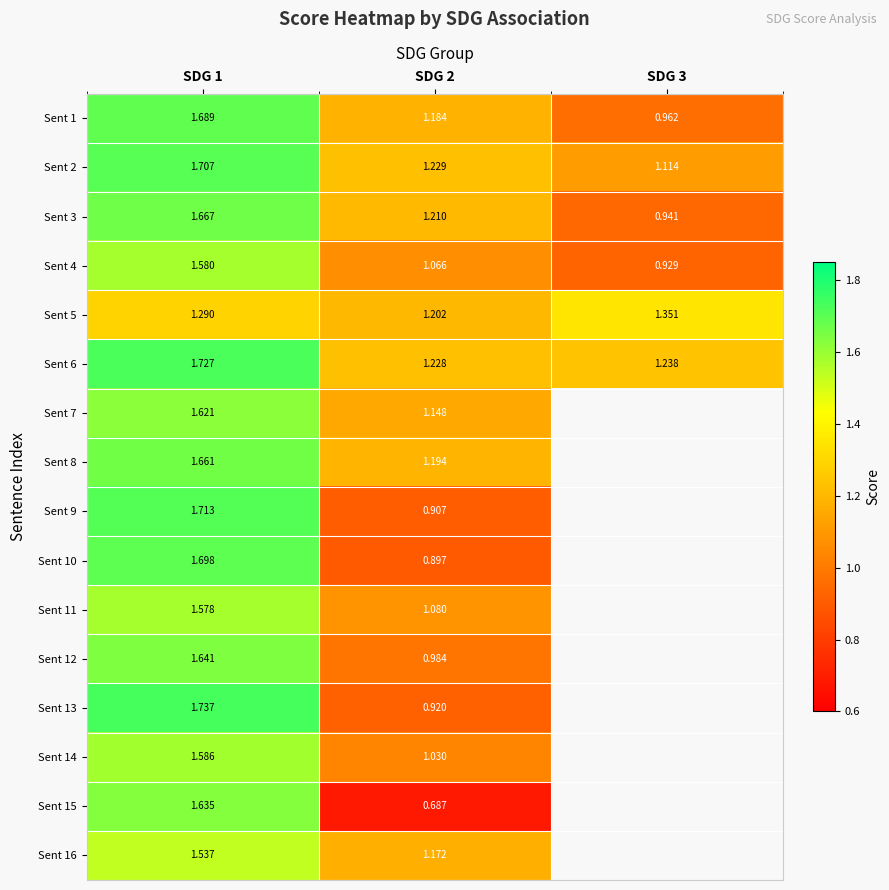

Is the value of Sent 16 at SDG 2 greater than the value of Sent 13 at SDG 2?

Yes